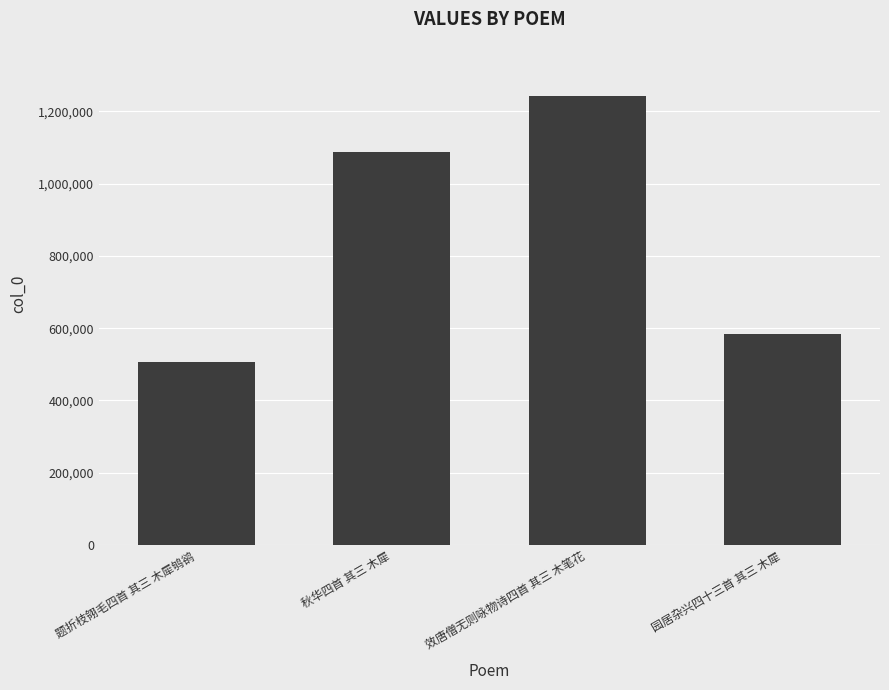

What is the label of the 1st bar from the right?

园居杂兴四十三首 其三 木犀